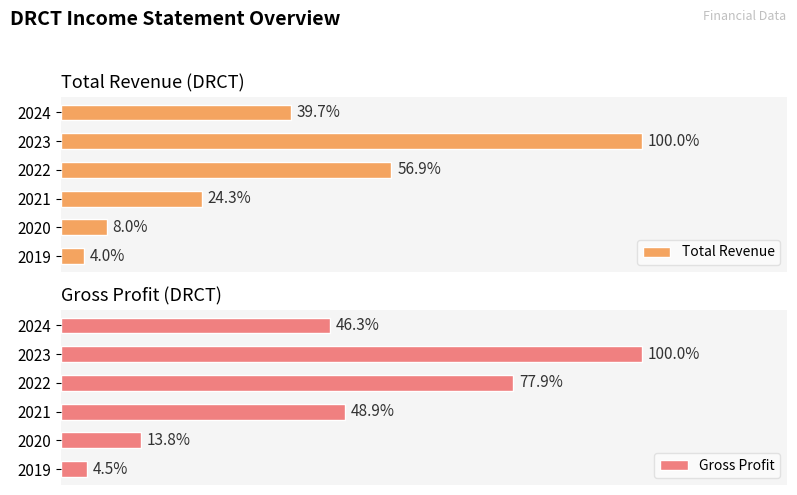

Which series has the largest range (max minus min)?

Total Revenue